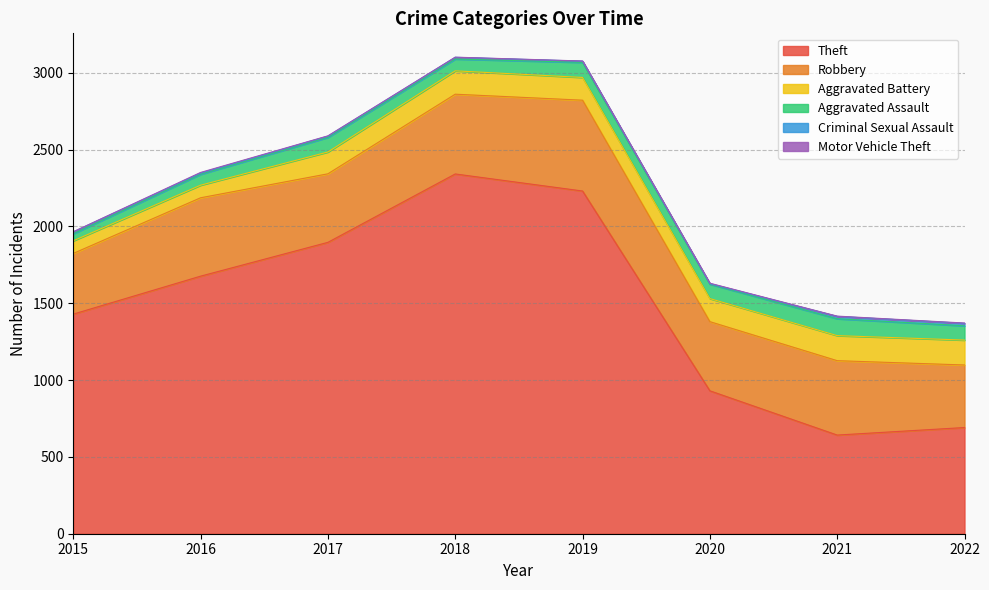

Read the Aggravated Assault value at 2015, to the nearest 5.

45